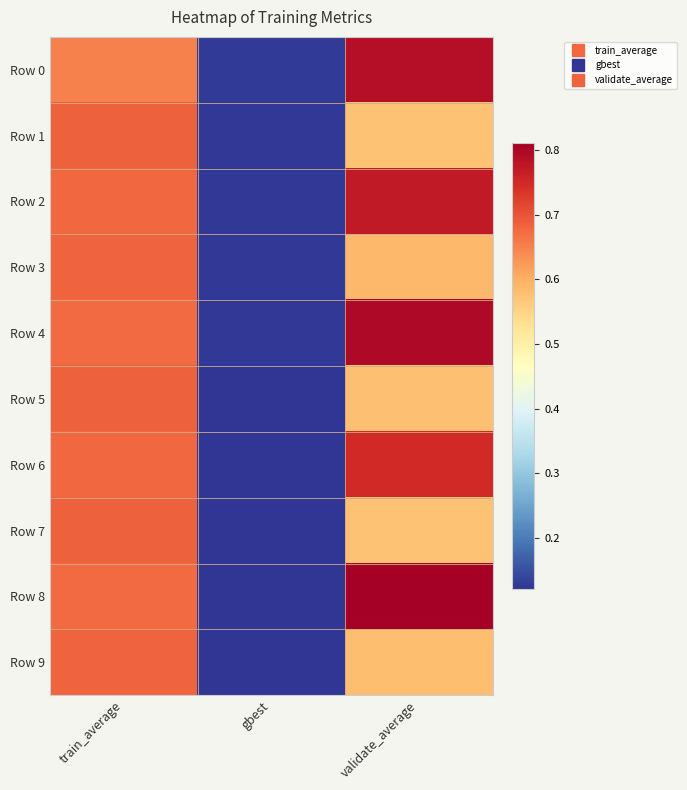

What is the smallest value displayed?

0.1